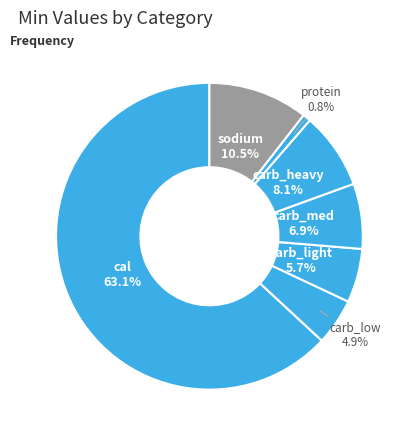

Which slice is the largest?

cal